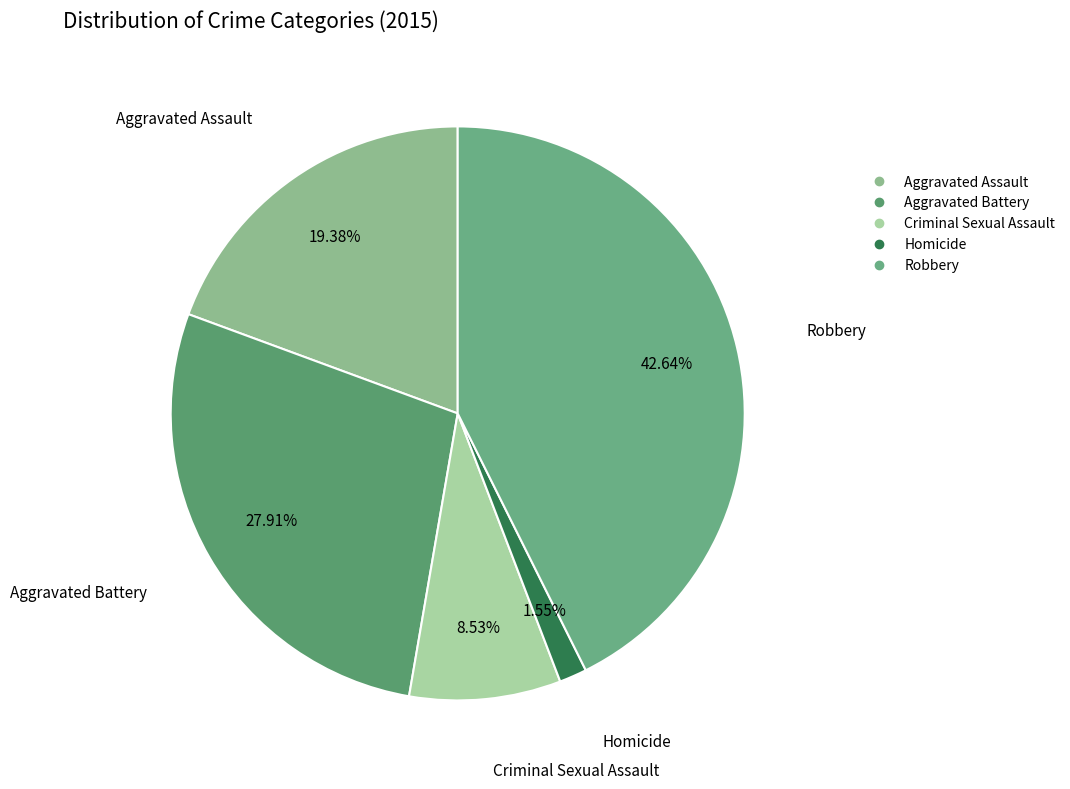

Which category has the biggest portion of the pie?

Robbery